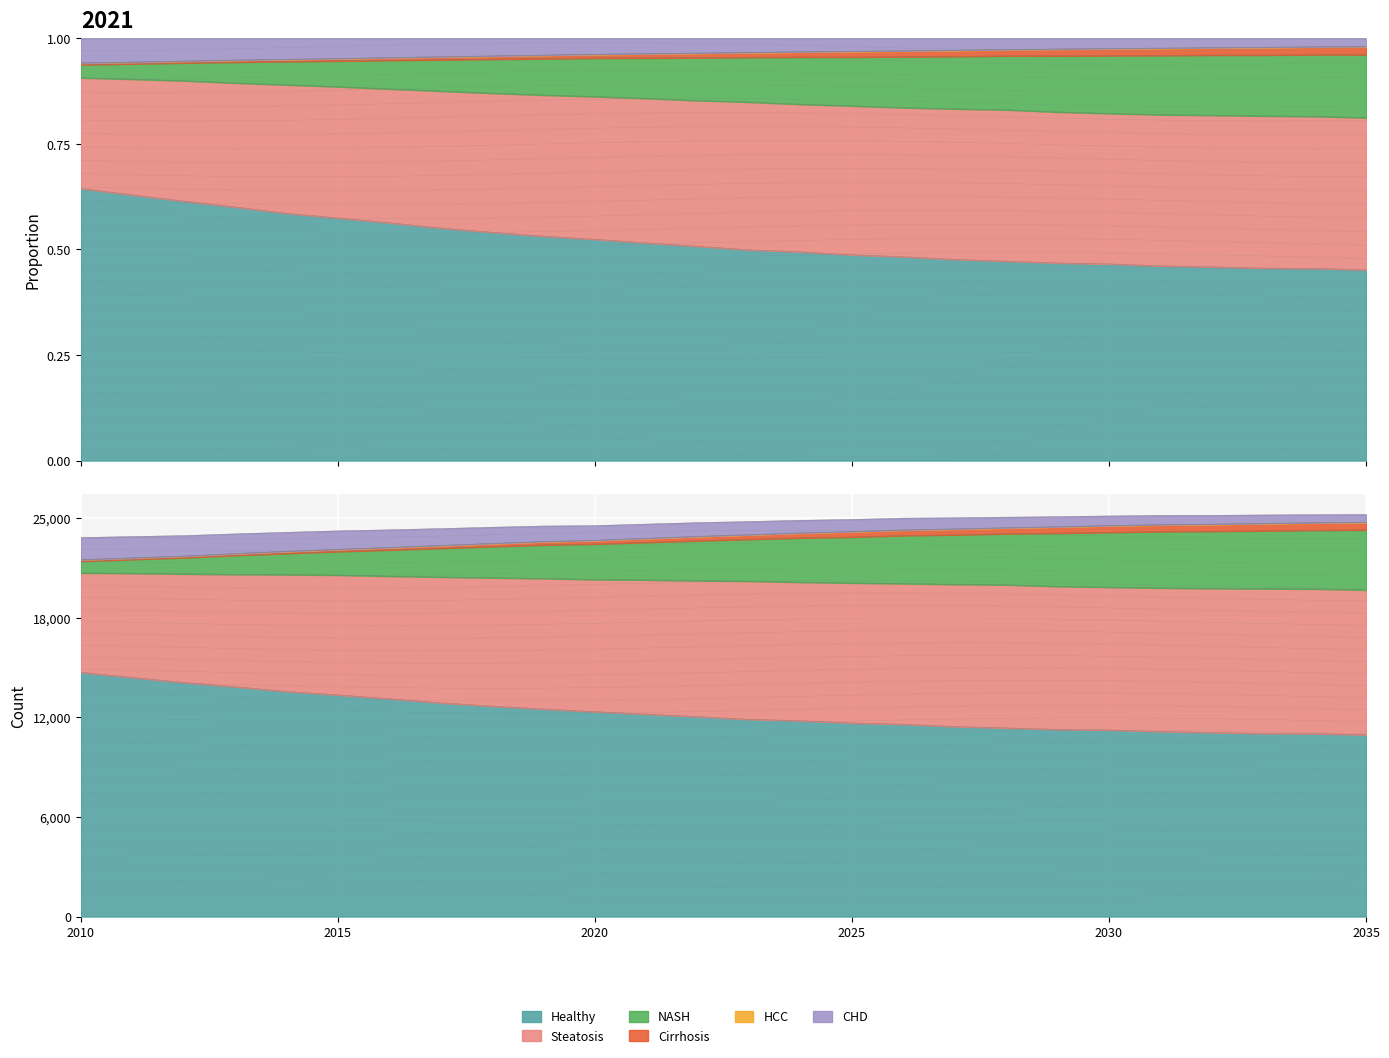

True or false: Cirrhosis and Steatosis cross at least once.

False